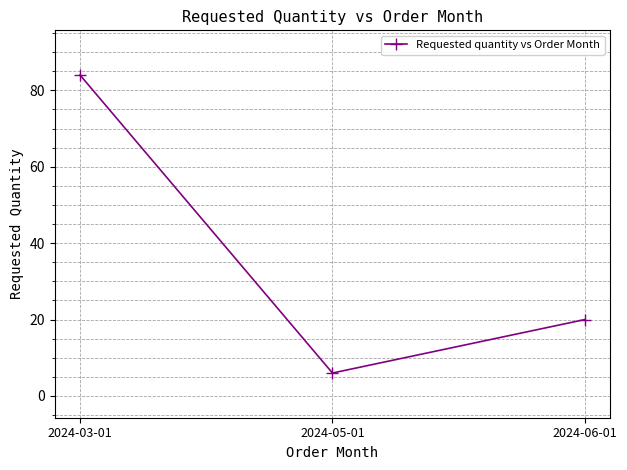

Is this an area chart (filled region under the line)?

No